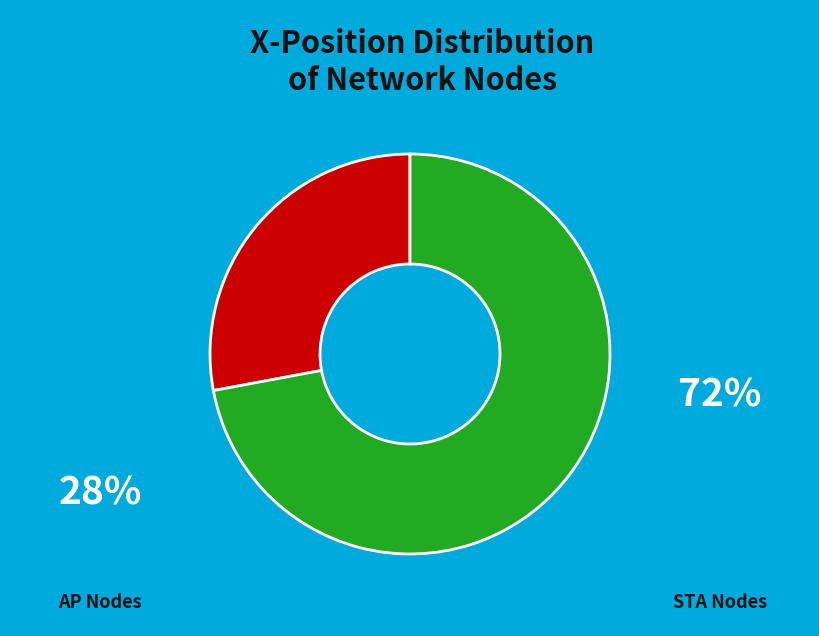

Does any single category account for the majority?

Yes